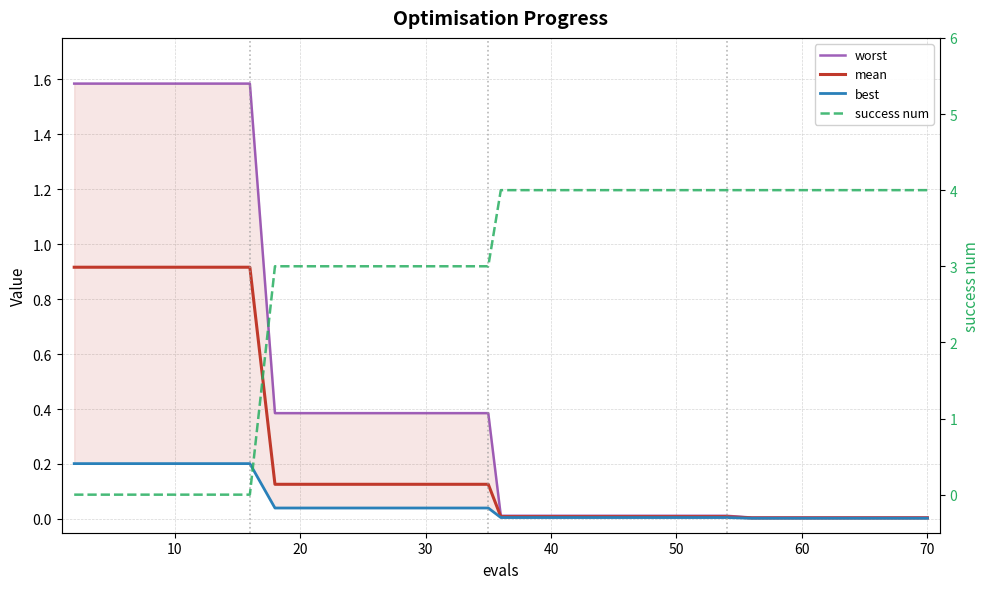

The success num series shows 2.5 at 27. True or false?

False